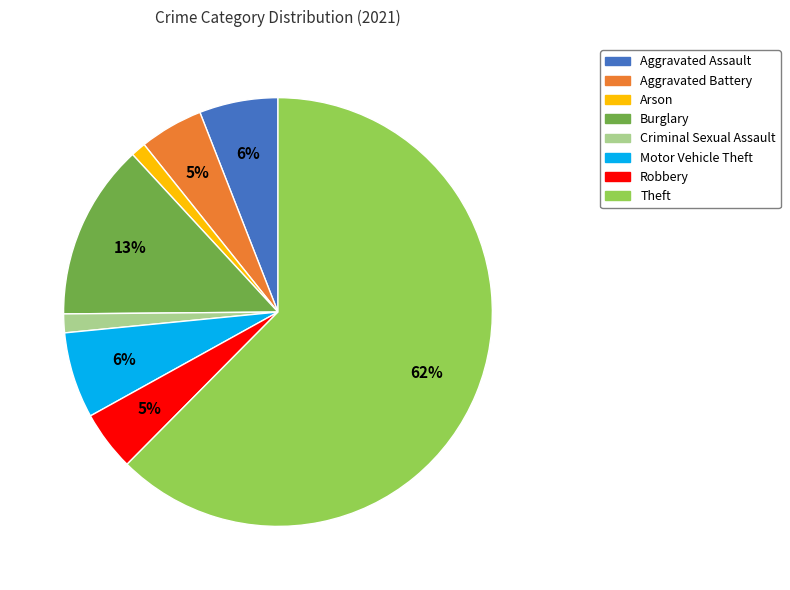

Is there any slice that represents more than half of the pie?

Yes